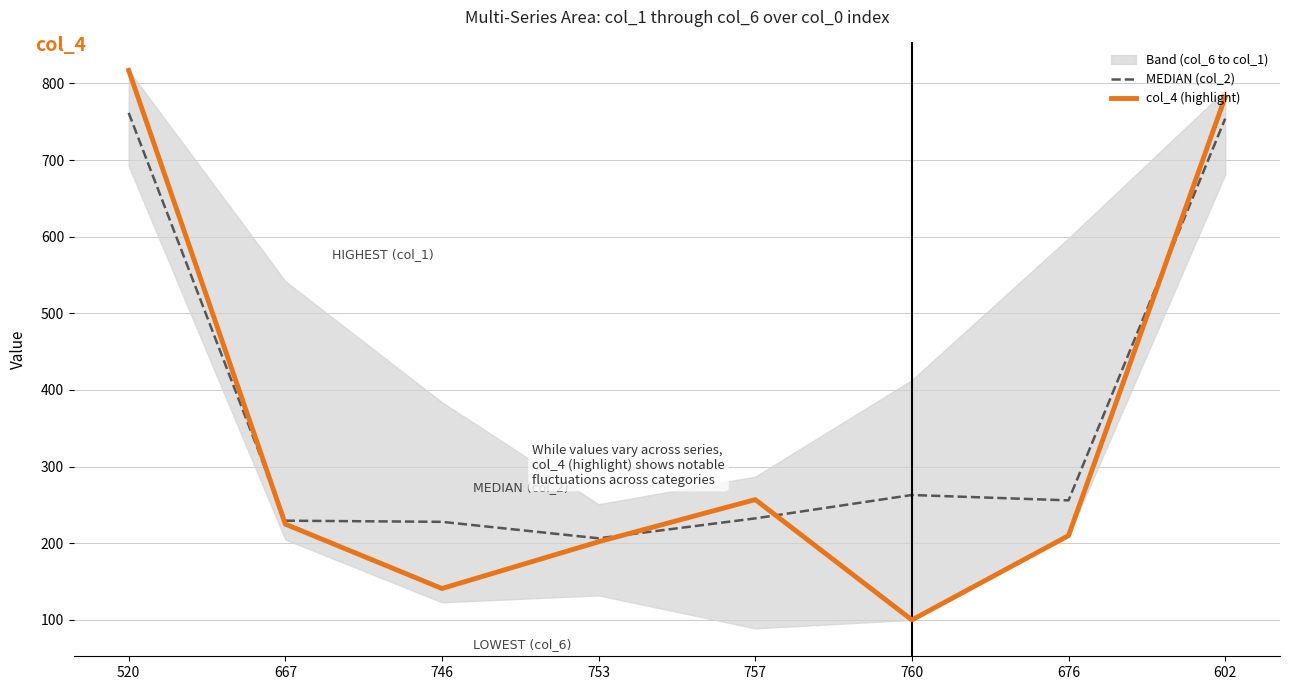

What is the label of the 3rd point from the left?

746